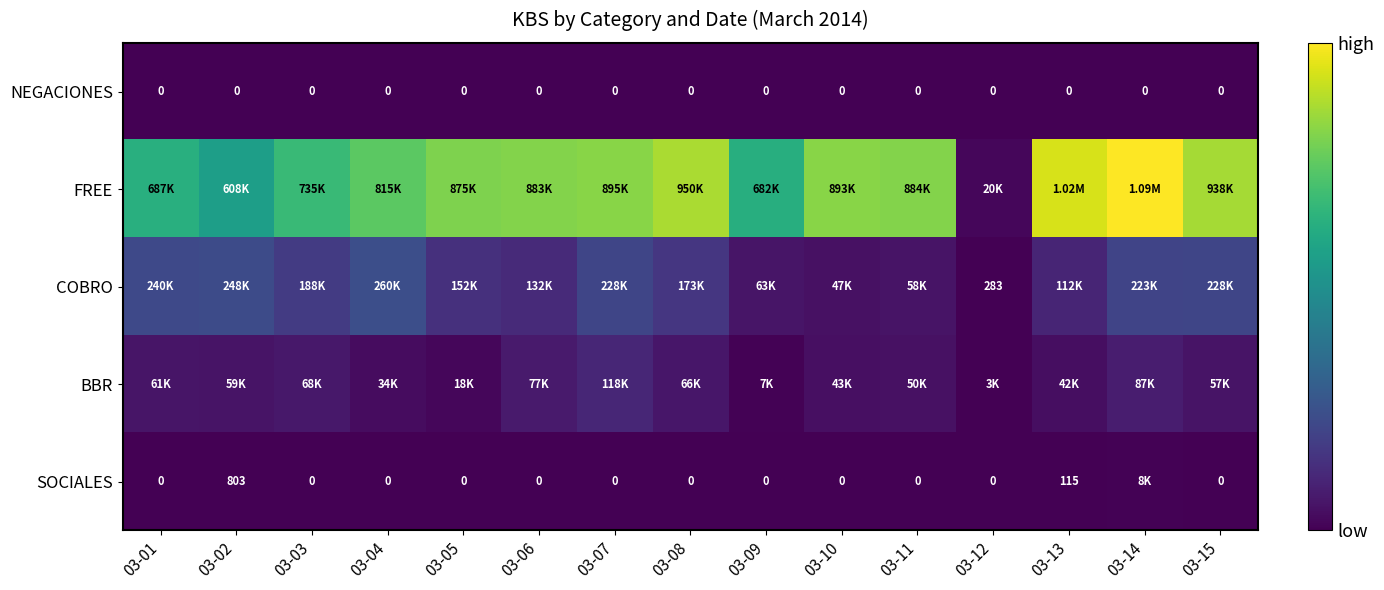

At how many categories does at least one series exceed 871187?

9